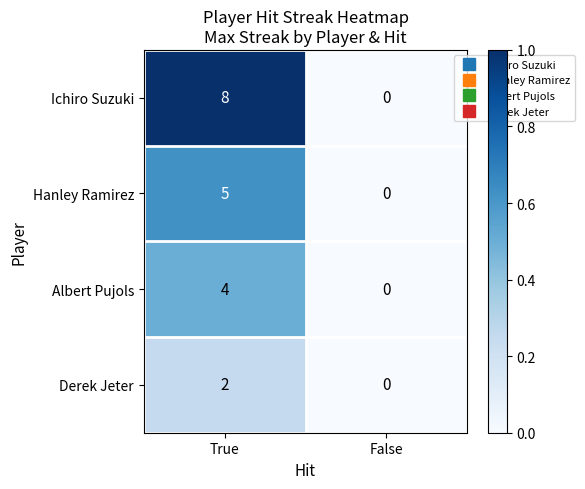

The value of Hanley Ramirez at False is -3. True or false?

False